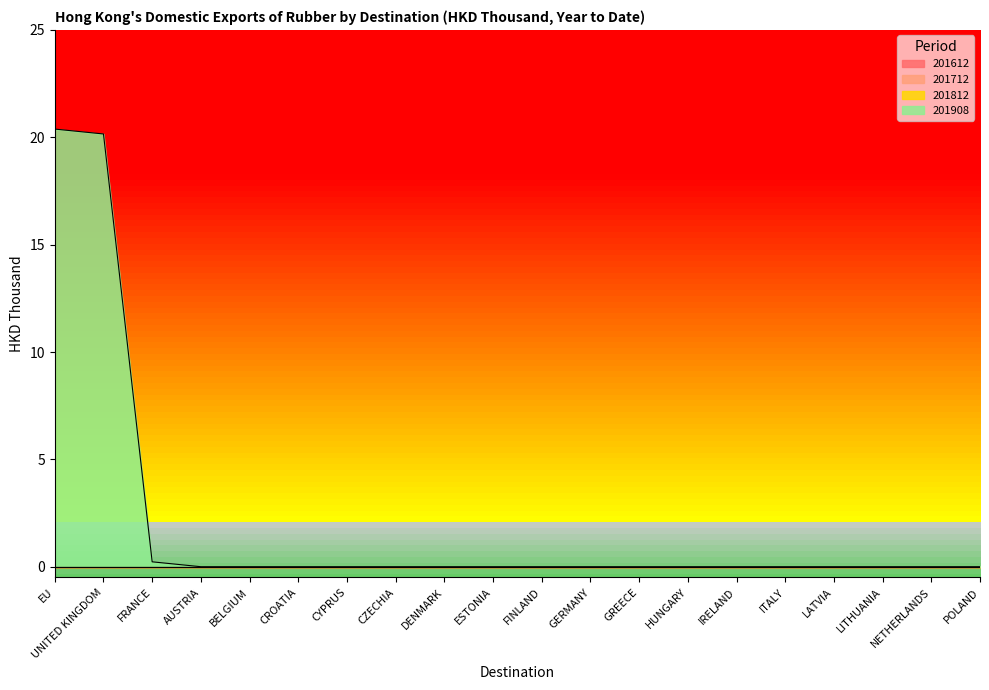

Count the number of data series in this chart.

4